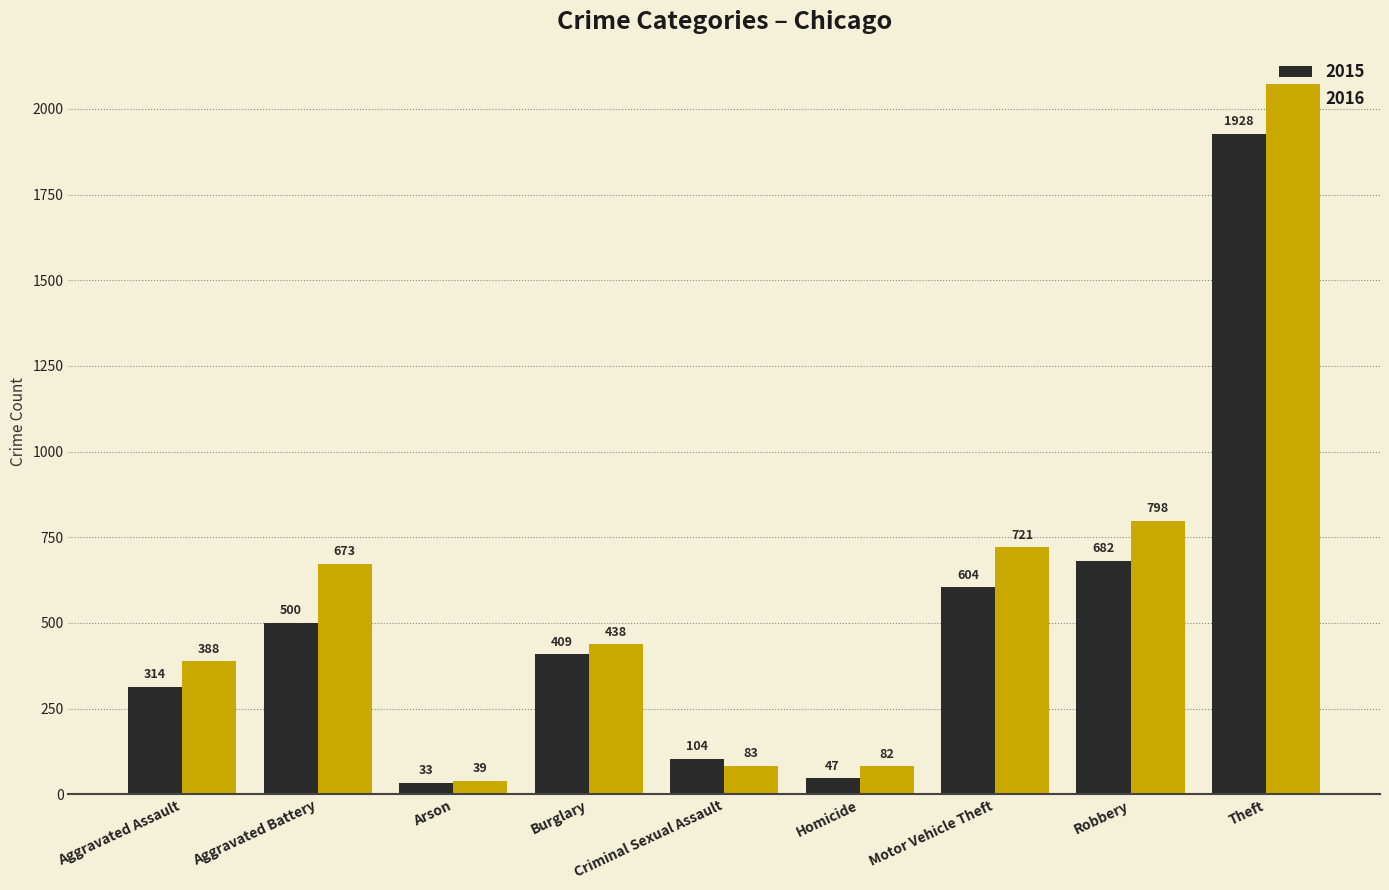

What position from the left is Theft?

9